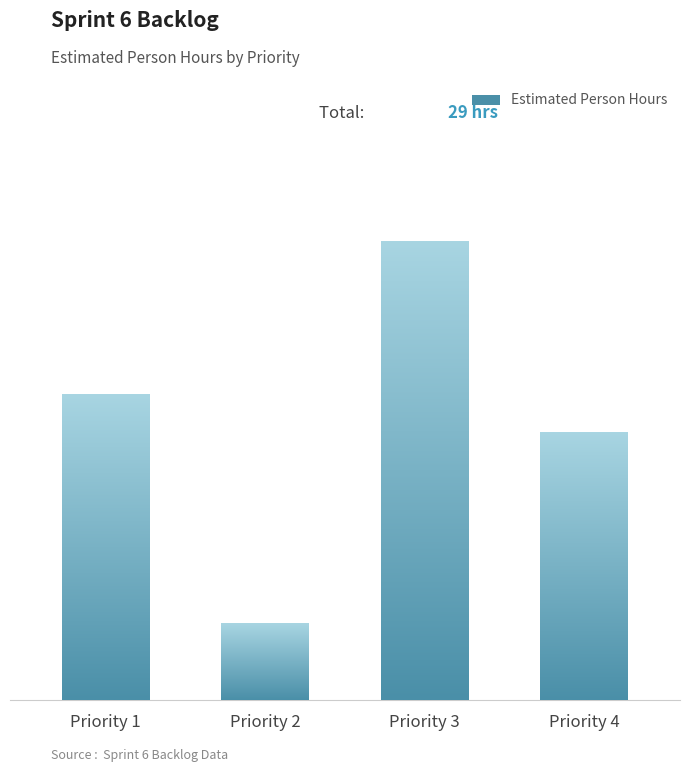

Does the chart contain any negative values?

No